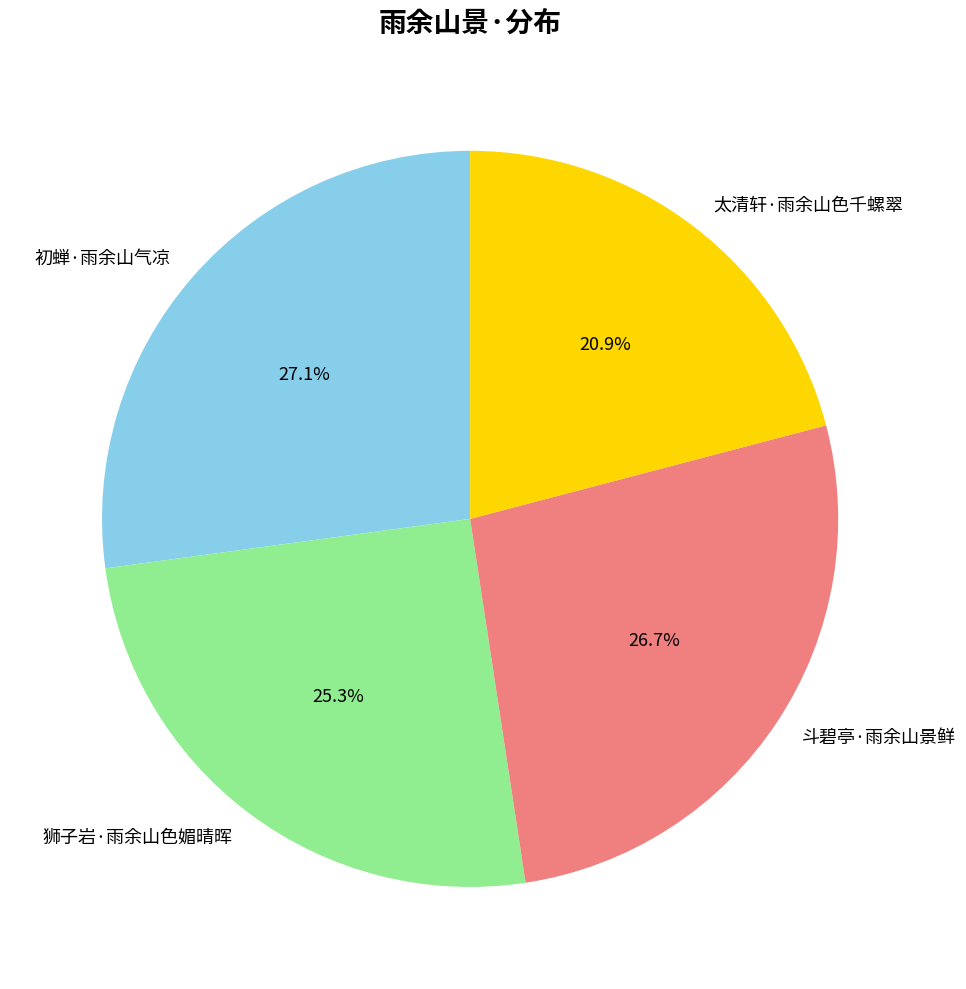

Is it true that 斗碧亭·雨余山景鲜 is 32% of the pie?

False